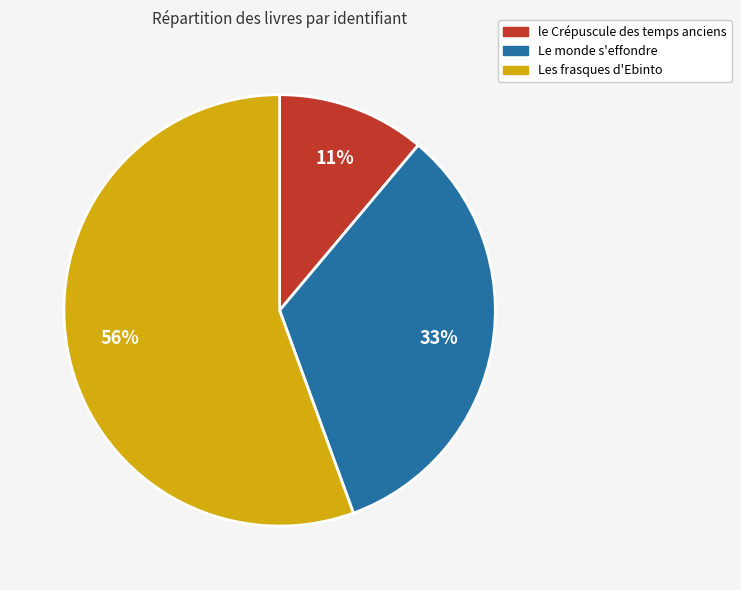

How many slices are in this pie chart?

3